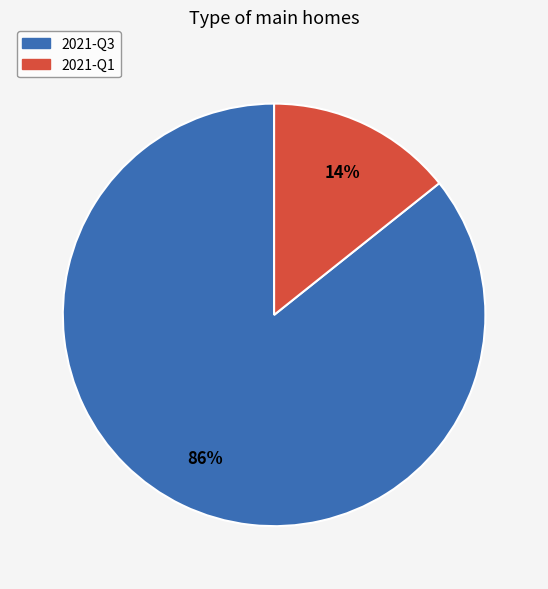

How many segments does this pie chart have?

2